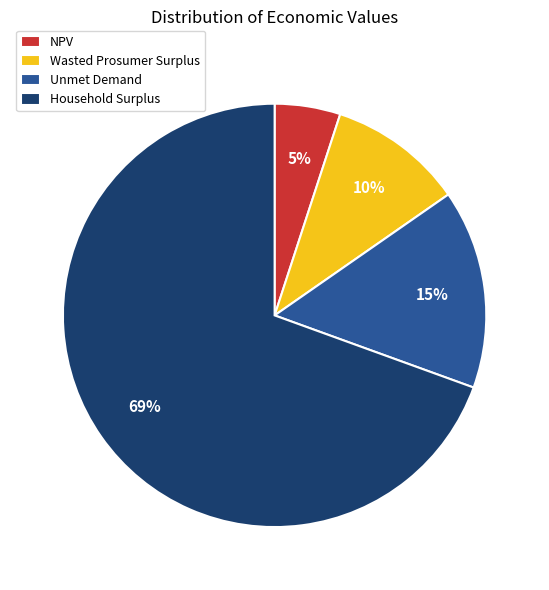

To the nearest percent, what is the average slice percentage?

25%